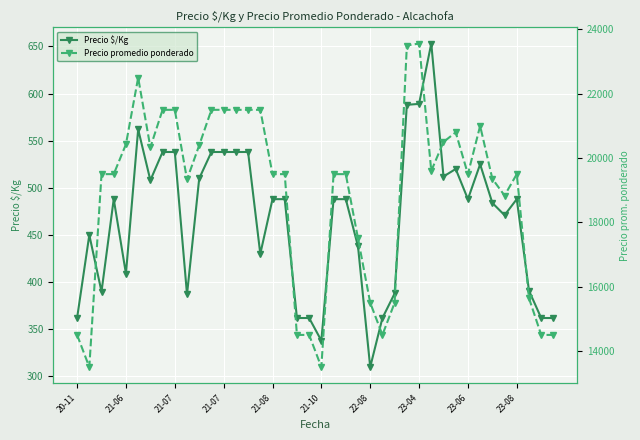

What is the minimum value shown in the chart?

310